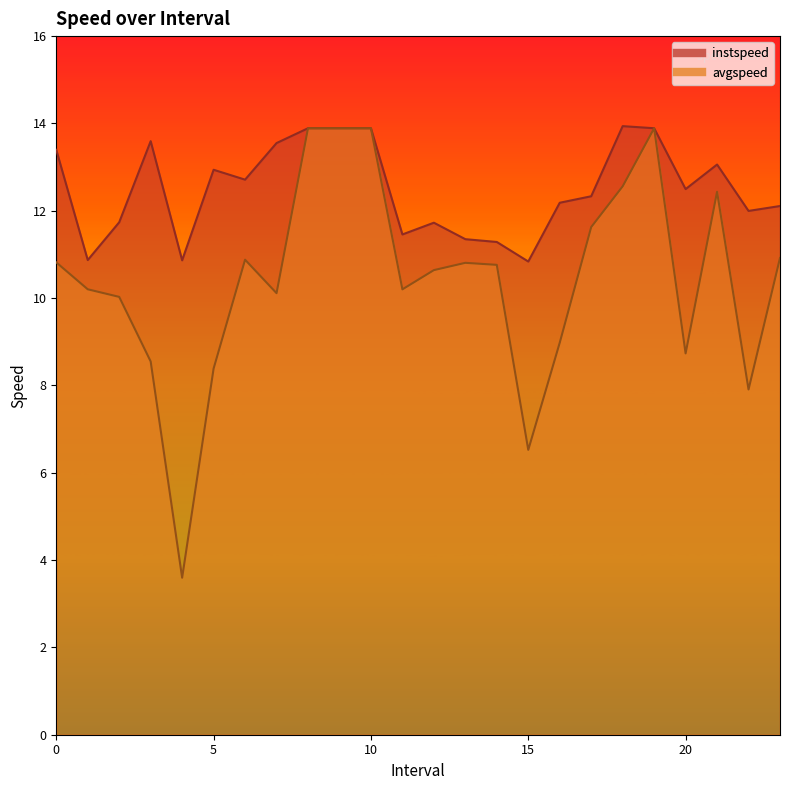

Rank the series by their maximum value, from highest to lowest.

instspeed, avgspeed